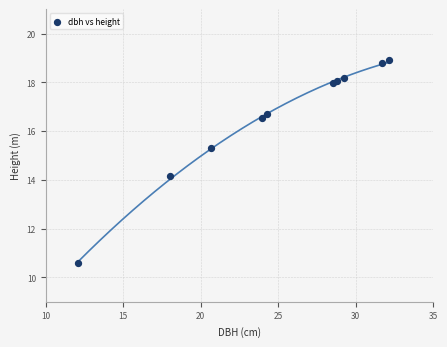

What is the average X value?

24.9